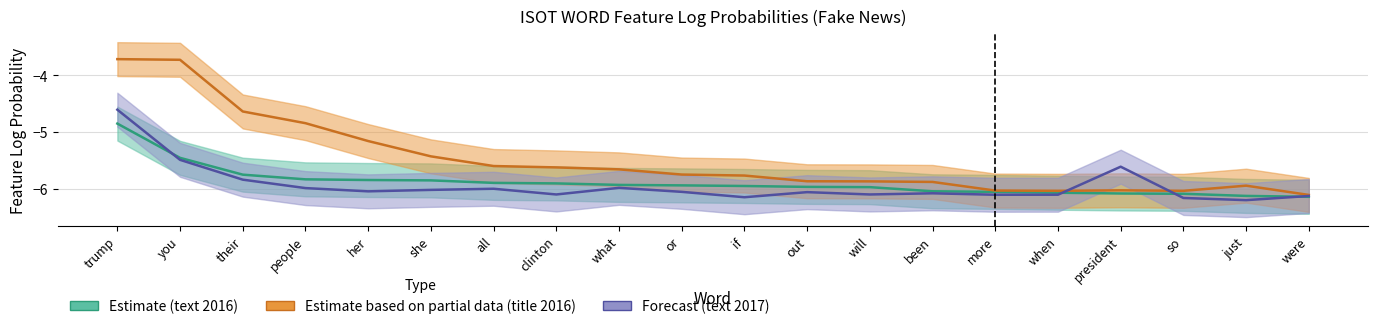

Rank the series by their maximum value, from lowest to highest.

feature_log_prob_fake_text_2016, feature_log_prob_fake_text_2017, feature_log_prob_fake_title_2016